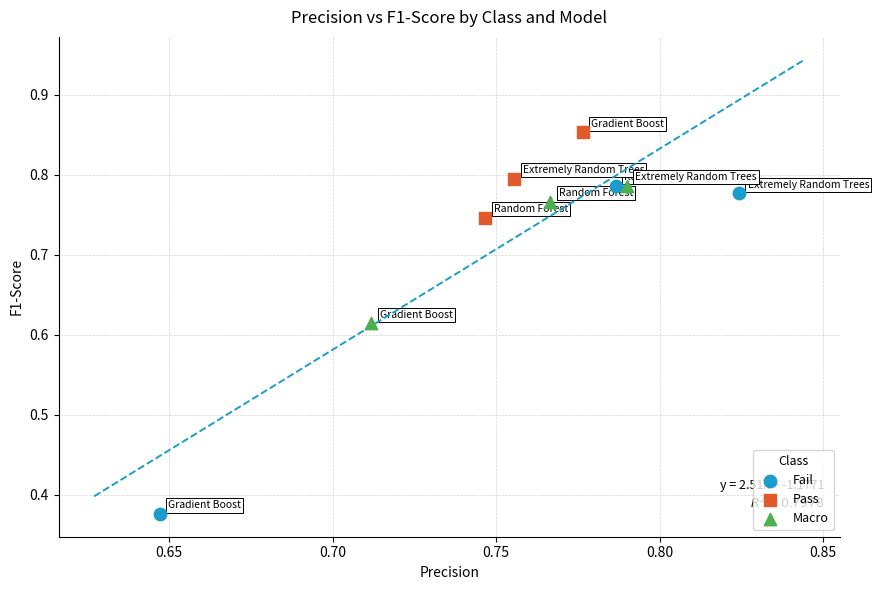

What are all the series names shown in the legend?

Fail, Pass, Macro